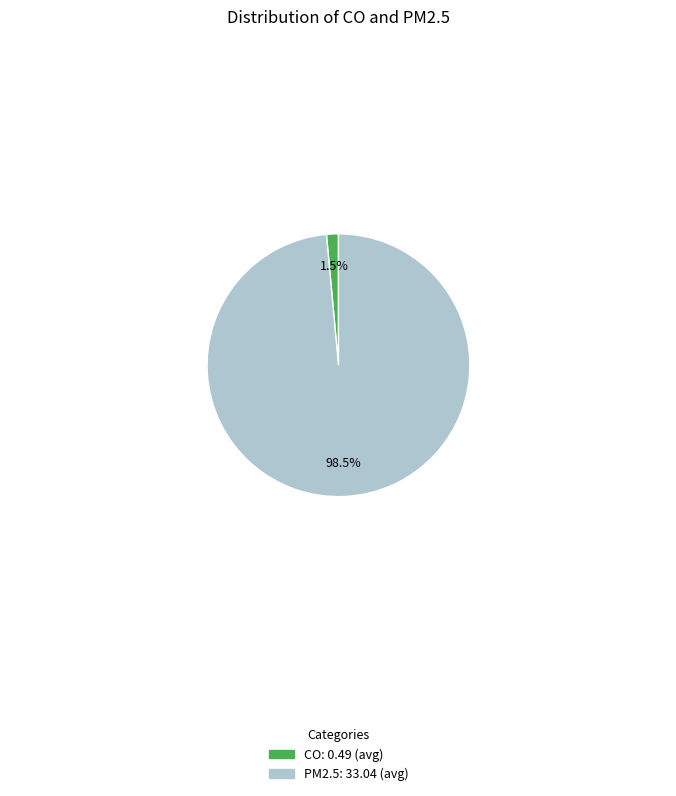

Which has a higher value, PM2.5 or CO?

PM2.5